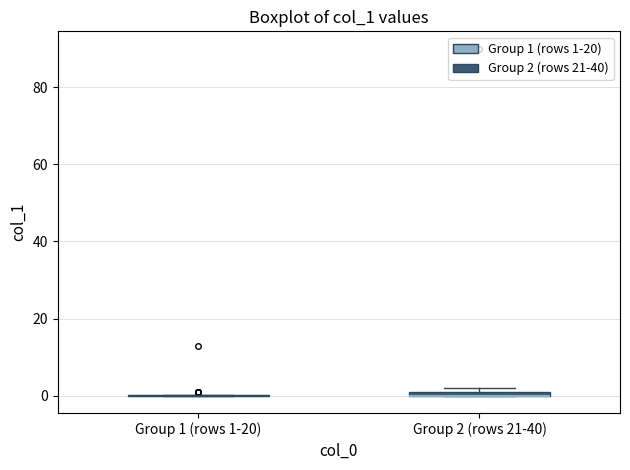

Where is the upper edge of the box for Group 2 (rows 21-40) on the y-axis? The values are not printed on the chart, so give them approximately, as read against the axis.

2